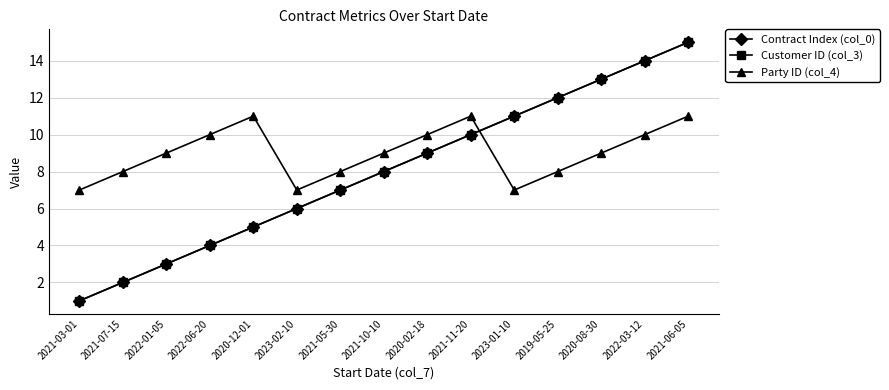

Does the chart have visible grid lines?

Yes